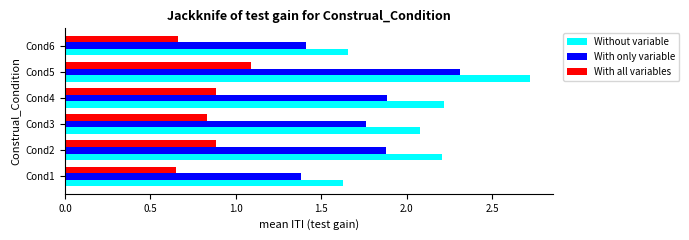

At which category does the chart reach its peak across all series?

Cond5